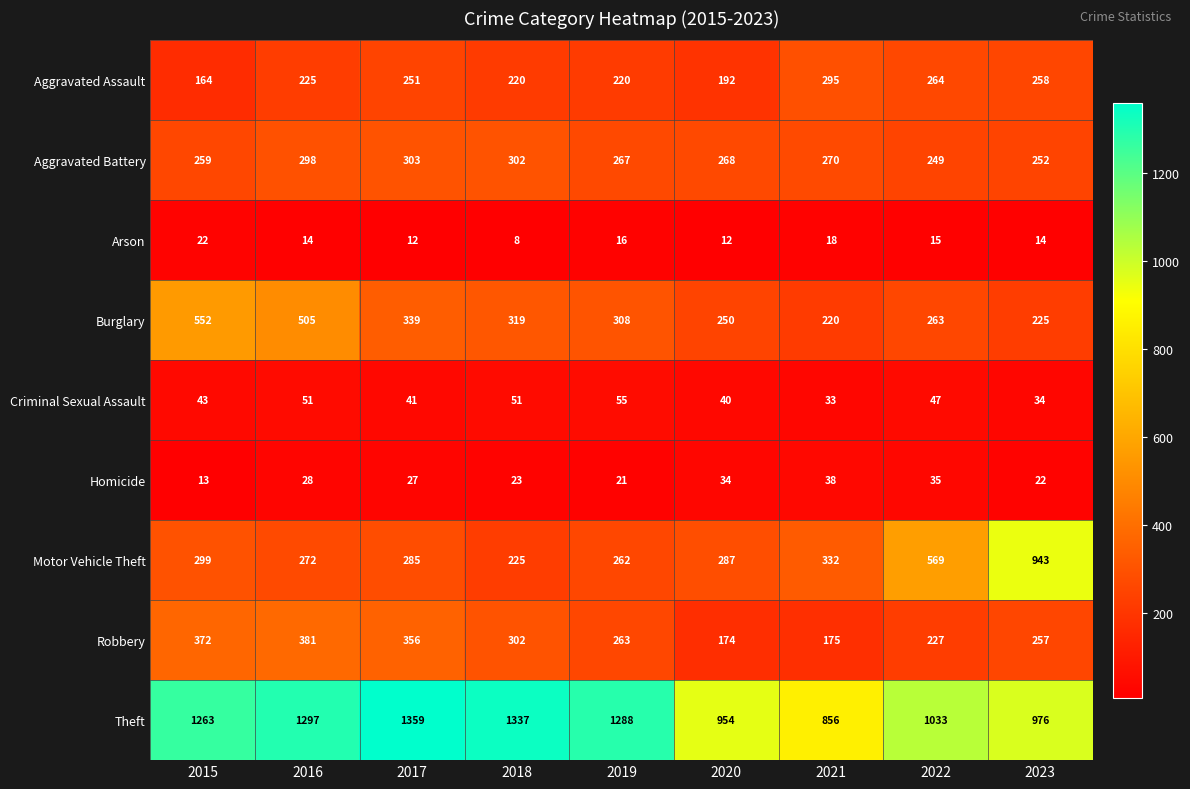

Rank the categories by Aggravated Battery value from highest to lowest.

2017, 2018, 2016, 2021, 2020, 2019, 2015, 2023, 2022